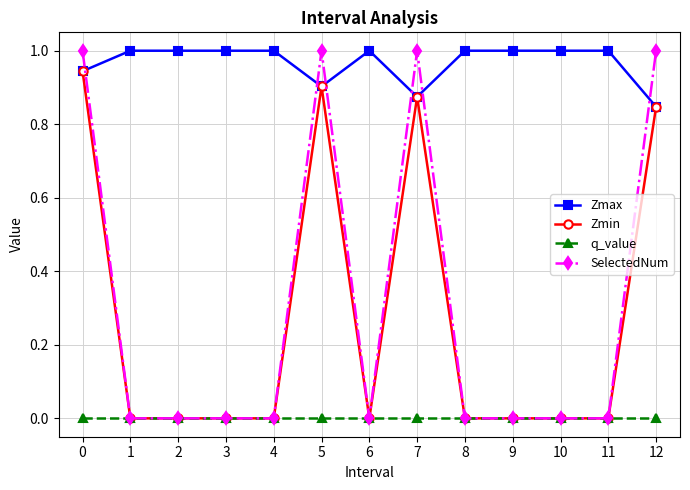

True or false: q_value and Zmax intersect in this chart.

False